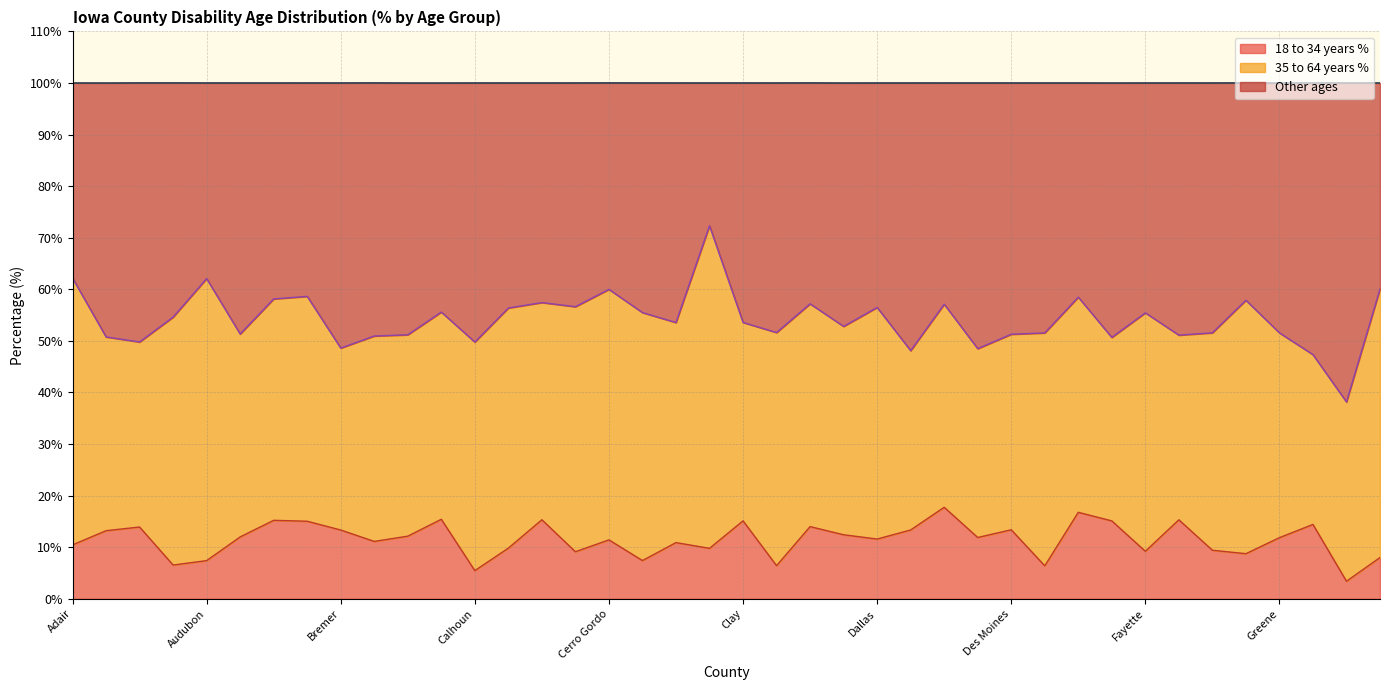

Where is Other ages nearest to the value 55?

Appanoose